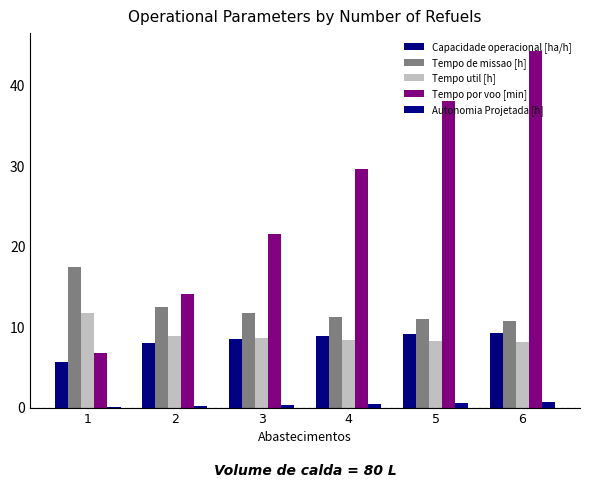

Reading left to right, list all the values displayed in this chart.

Capacidade operacional [ha/h]: 1=5.7	2=8.0	3=8.5	4=8.9	5=9.1	6=9.3
Tempo de missao [h]: 1=17.5	2=12.5	3=11.7	4=11.3	5=11.0	6=10.8
Tempo util [h]: 1=11.8	2=8.9	3=8.6	4=8.4	5=8.2	6=8.1
Tempo por voo [min]: 1=6.8	2=14.1	3=21.6	4=29.6	5=38.1	6=44.3
Autonomia Projetada [h]: 1=0.1	2=0.2	3=0.3	4=0.4	5=0.5	6=0.6